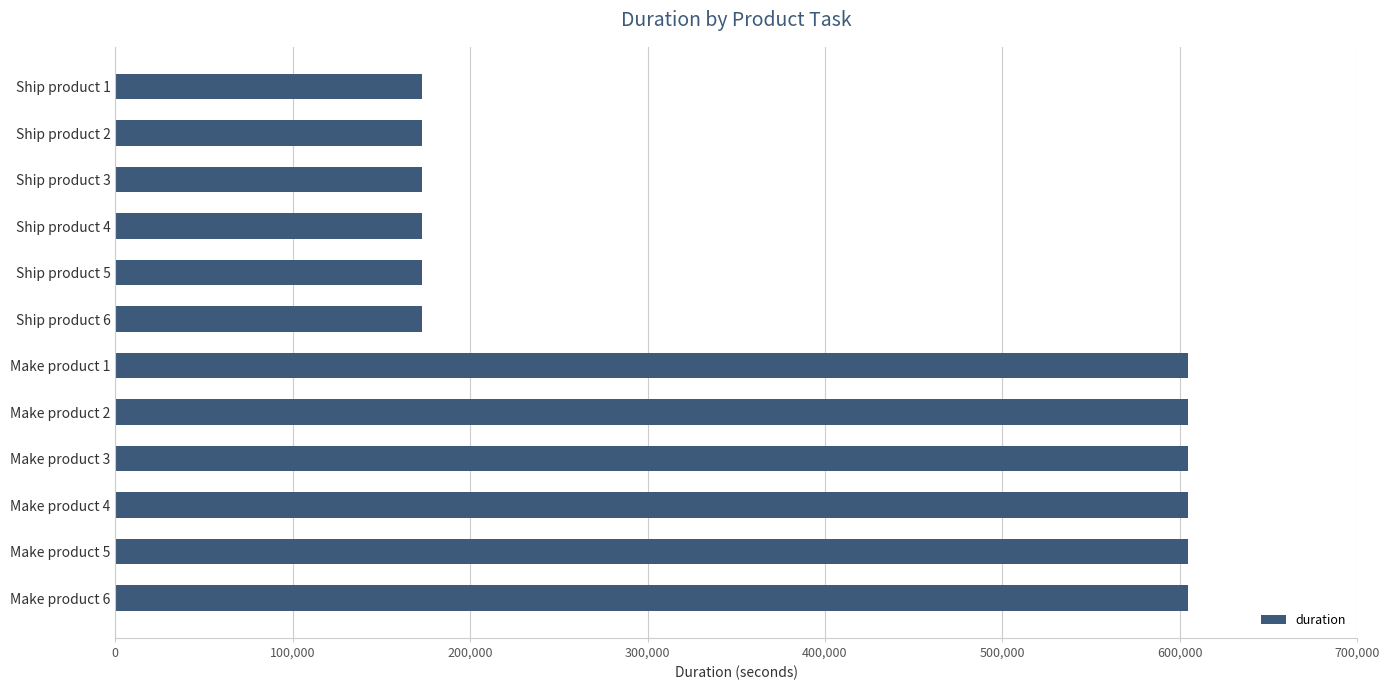

How many series are shown in this chart?

1